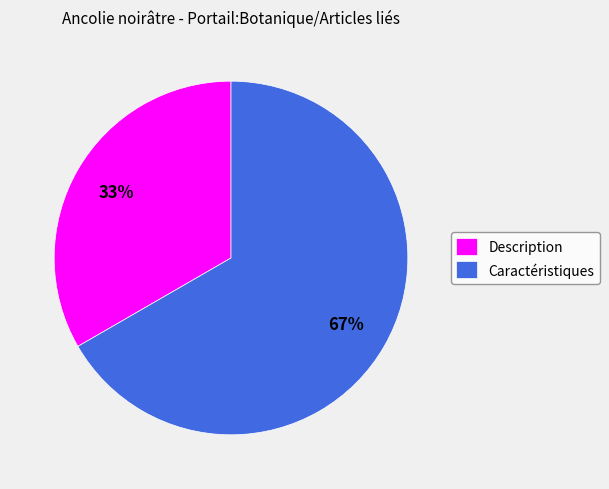

Which slice represents more than half of the pie?

Caractéristiques